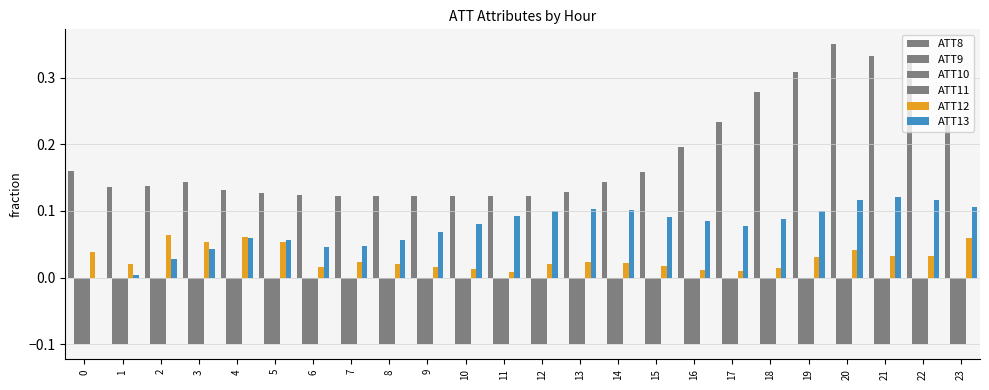

How many distinct data groups are displayed?

6